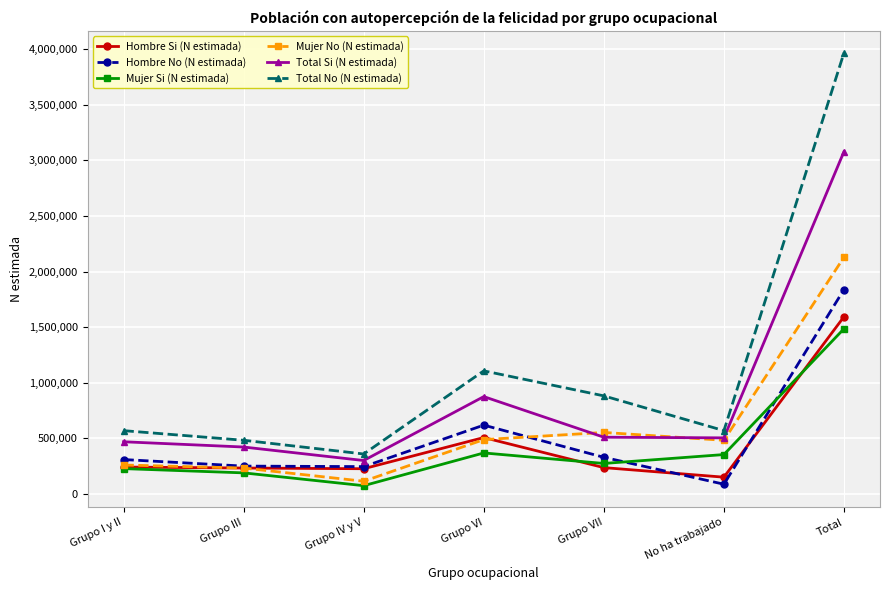

At which category is the sum across all series the highest?

Total